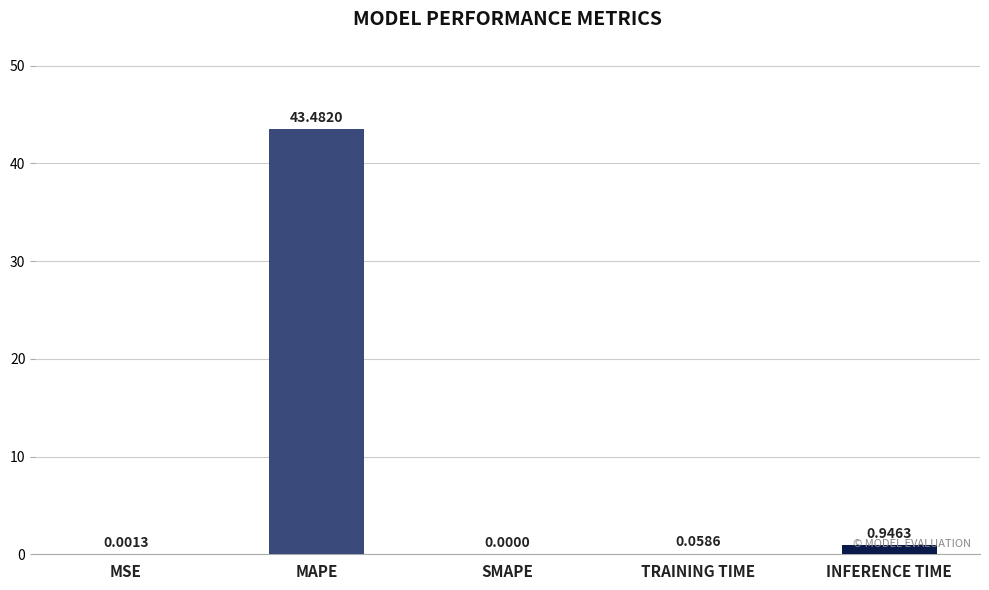

At which label is the value closest to 21?

INFERENCE TIME